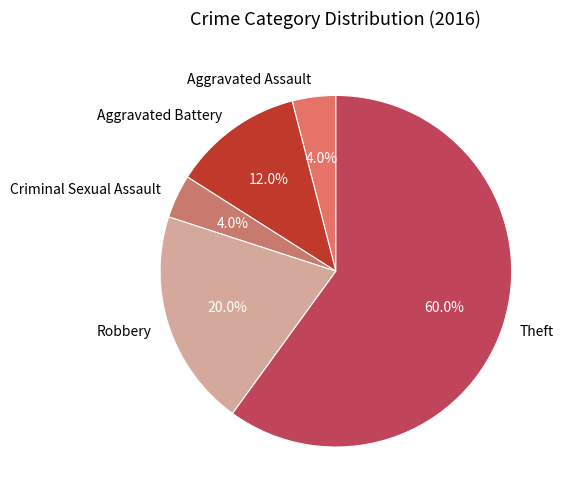

What is the ratio of the value at Theft to the value at Criminal Sexual Assault?

15.0